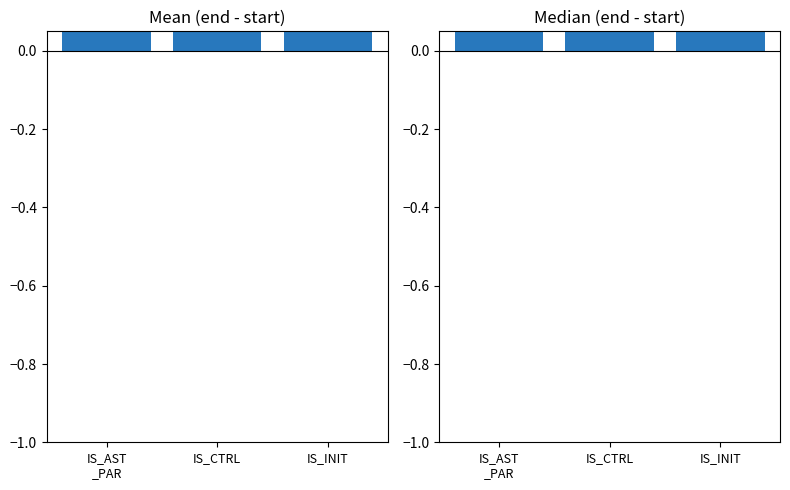

Which category has the highest value across all series?

IS_INIT